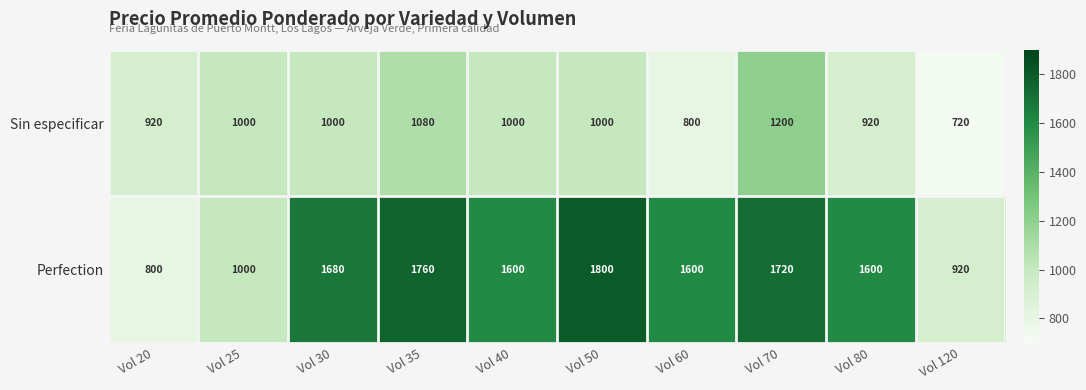

The Perfection series shows 1760 at Vol 35. True or false?

True